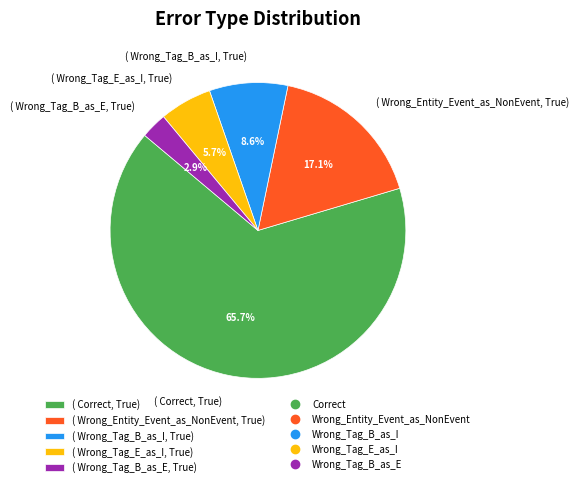

Which has a higher value, ( Wrong_Entity_Event_as_NonEvent, True) or ( Wrong_Tag_E_as_I, True)?

( Wrong_Entity_Event_as_NonEvent, True)